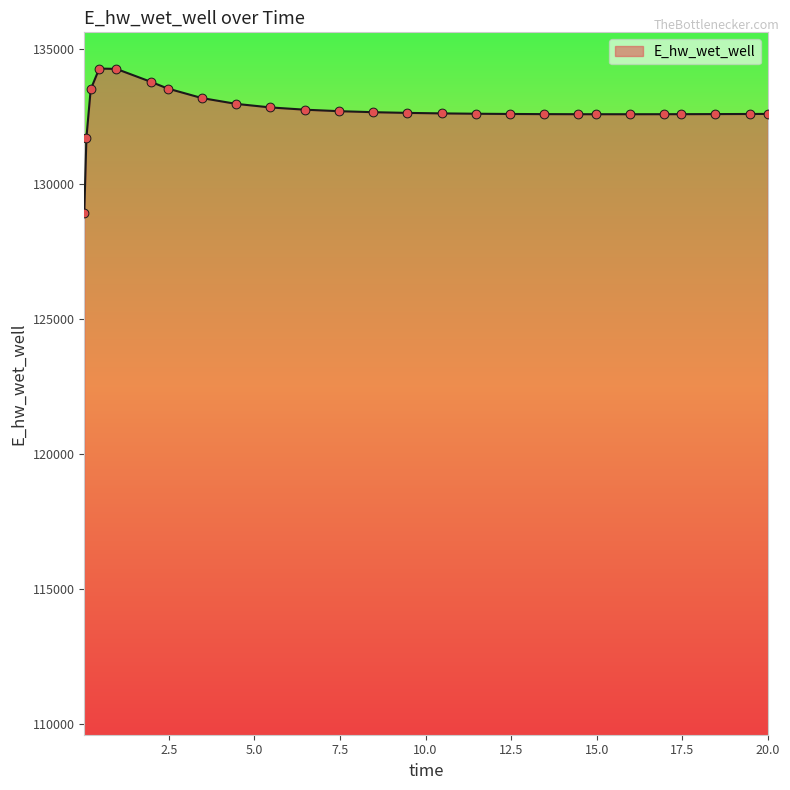

What is the maximum value shown in the chart?

134284.1